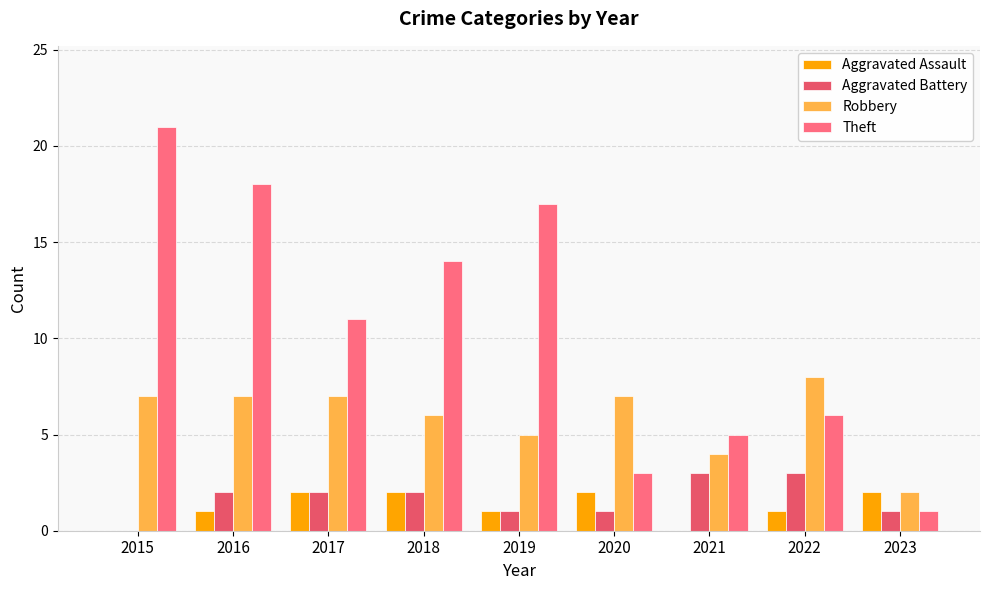

What is the value of the Theft bar at the 9th from the left?

1